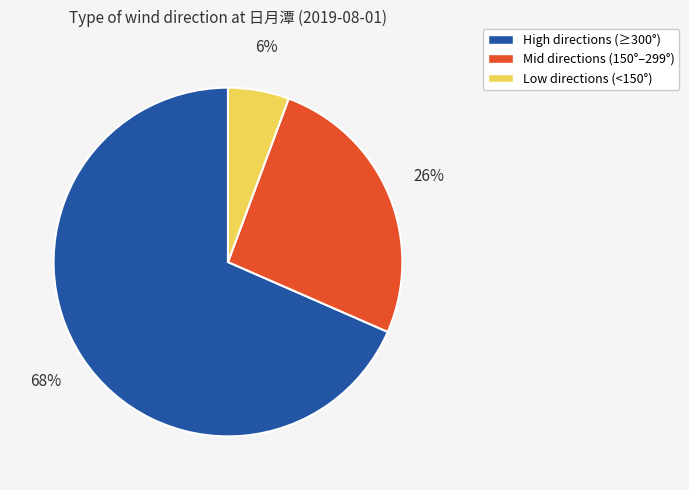

Count the number of slices in the pie.

3